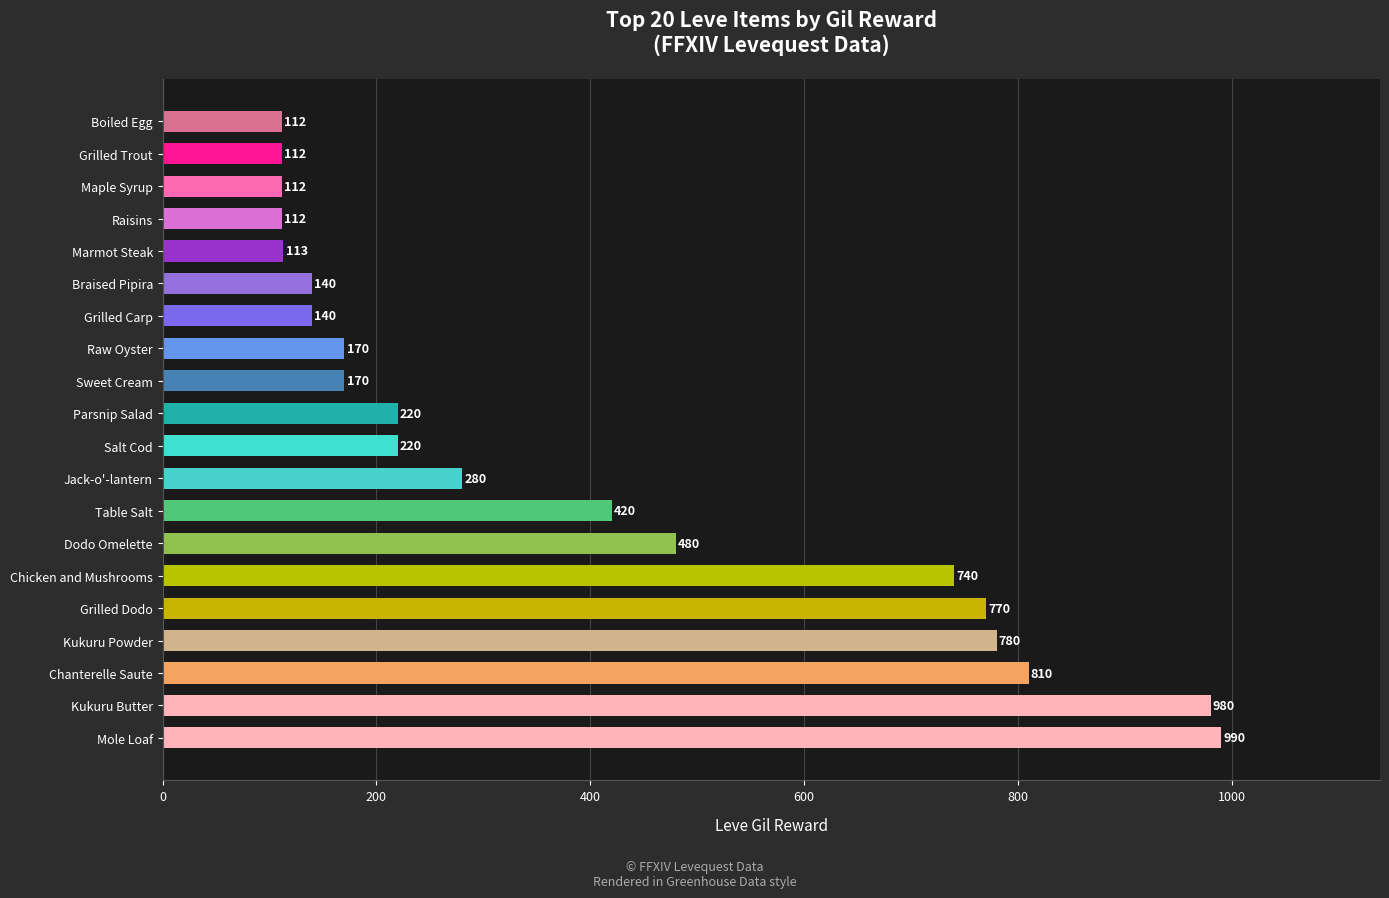

What is the change in value from Raw Oyster to Braised Pipira?

-30